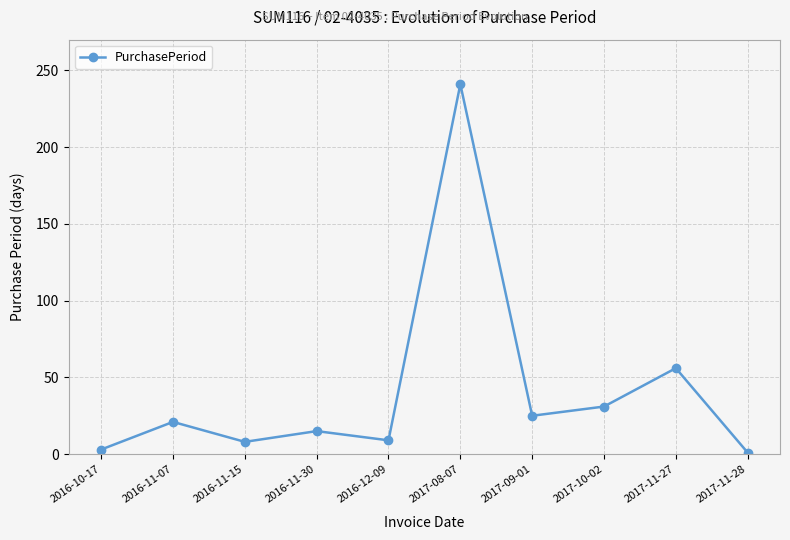

How many categories are shown in the chart?

10